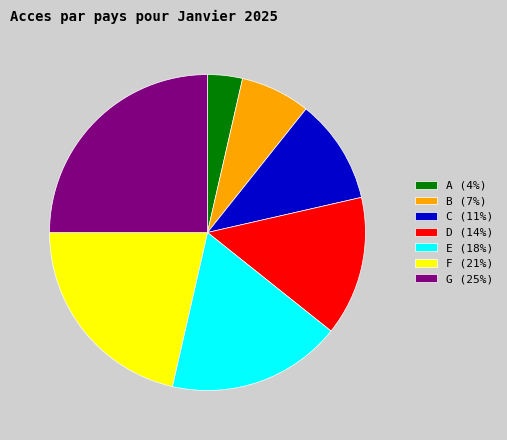

Rank the categories by value from lowest to highest.

A, B, C, D, E, F, G